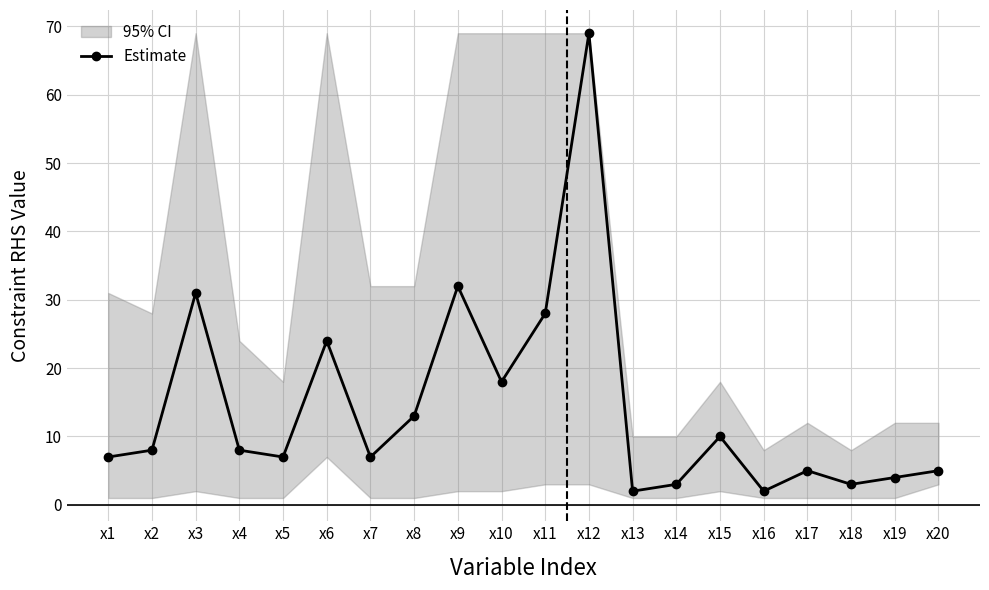

At which category does the data reach its first local valley?

x5